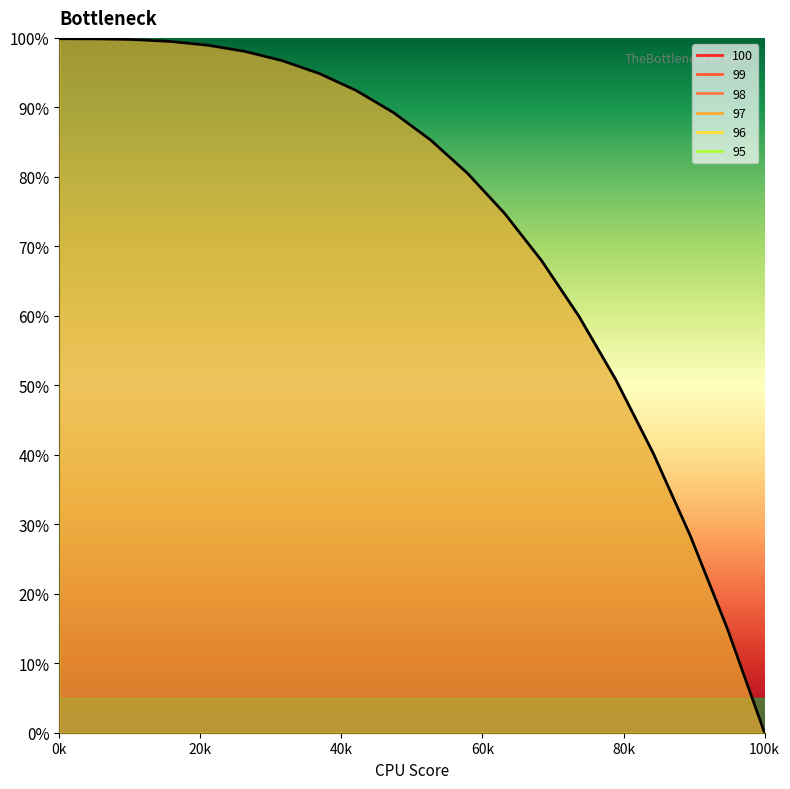

True or false: 99 and 95 intersect in this chart.

False